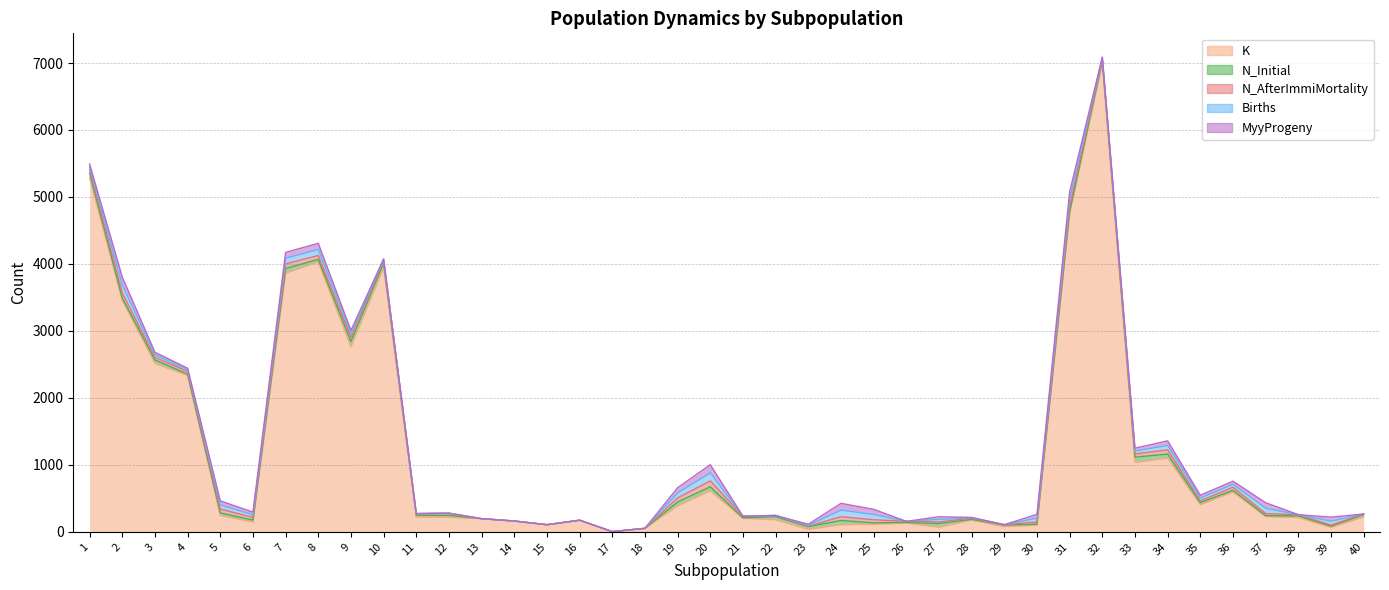

True or false: K and Births intersect in this chart.

False